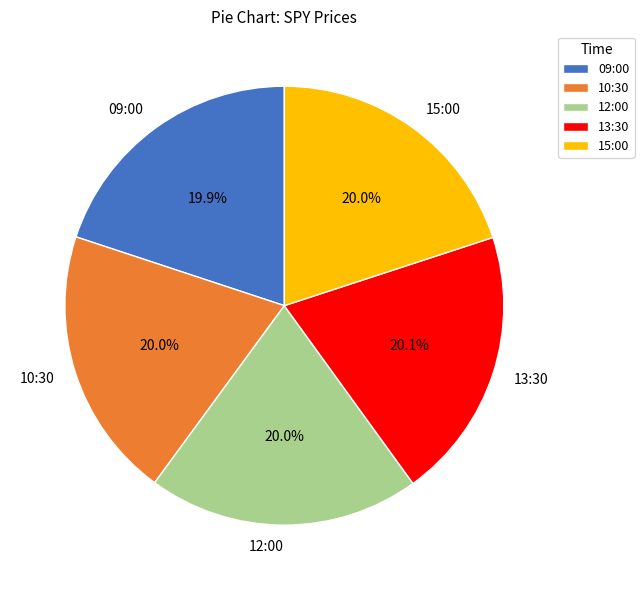

To the nearest percent, what portion does 13:30 represent?

20%